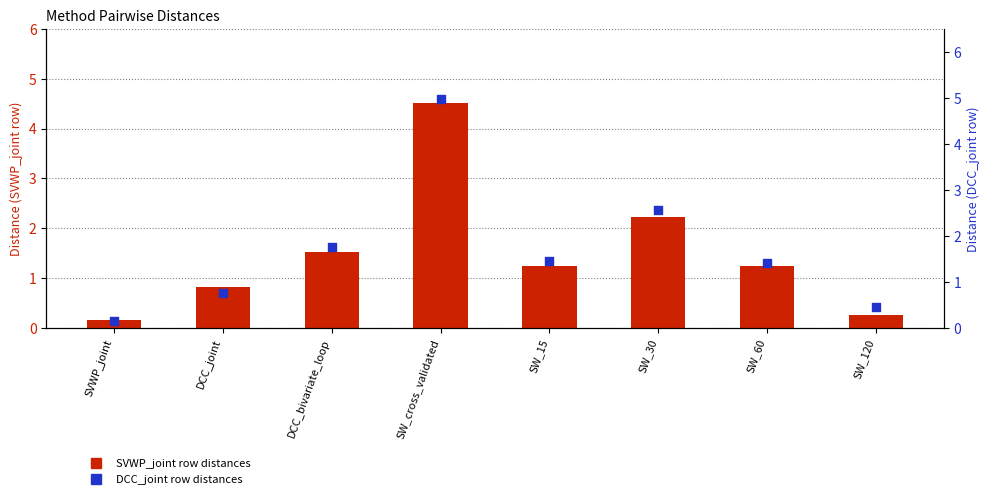

Is the value of row=SVWP_joint distance at DCC_bivariate_loop greater than the value of row=DCC_joint distance at SW_15?

Yes